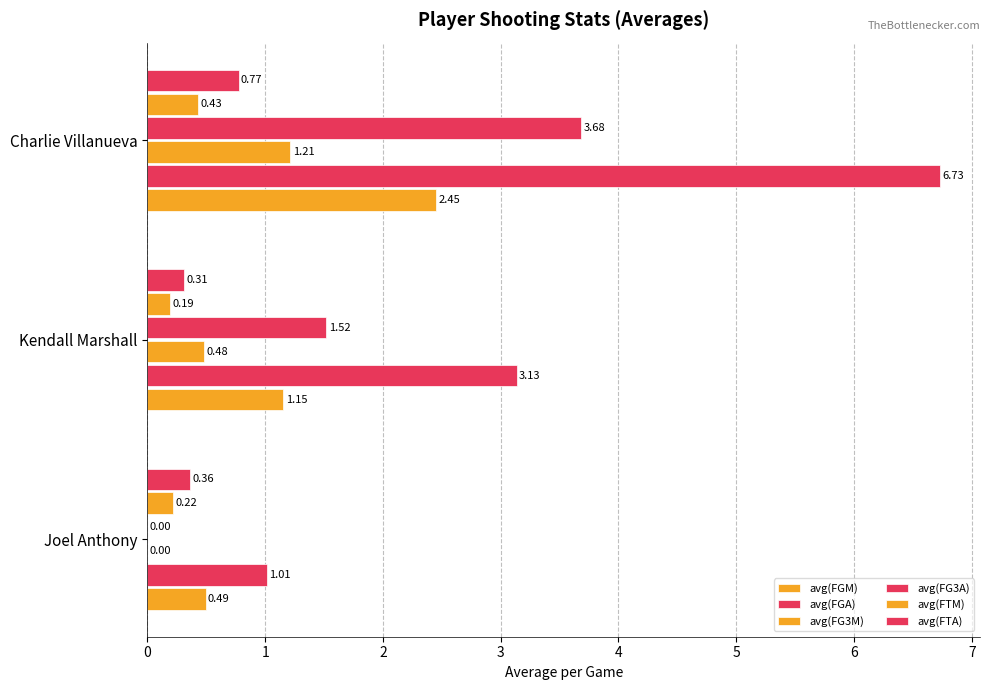

How many categories are shown in the chart?

3